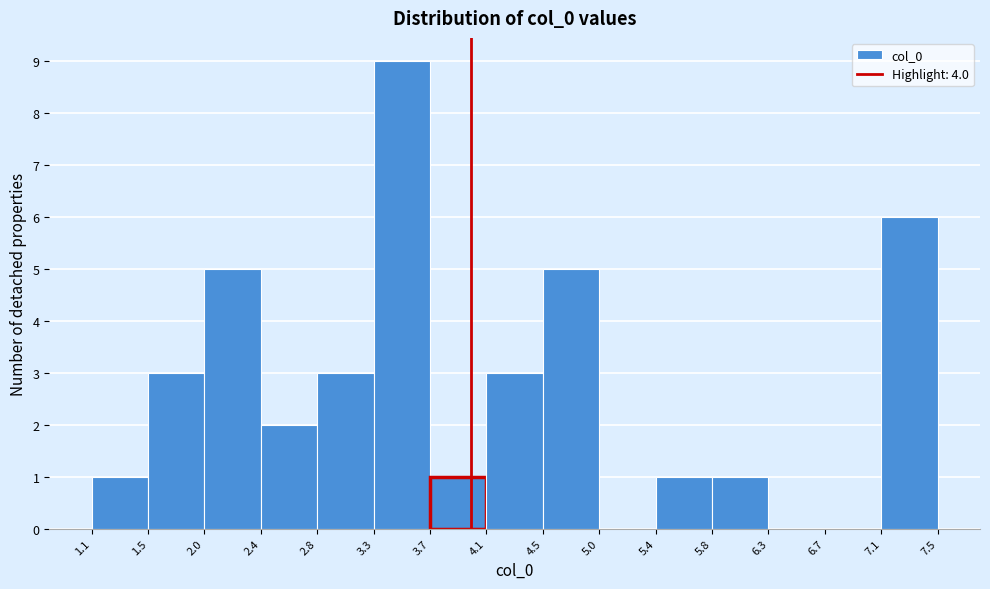

Reading left to right, list every bar in this chart as the range it spans on the x-axis followed by its height. The values are not printed on the chart, so give them approximately, as read against the axis.

1.1 to 1.5: 1
1.5 to 2.0: 3
2.0 to 2.4: 5
2.4 to 2.8: 2
2.8 to 3.3: 3
3.3 to 3.7: 9
3.7 to 4.1: 1
4.1 to 4.5: 3
4.5 to 5.0: 5
5.0 to 5.4: 0
5.4 to 5.8: 1
5.8 to 6.3: 1
6.3 to 6.7: 0
6.7 to 7.1: 0
7.1 to 7.5: 6